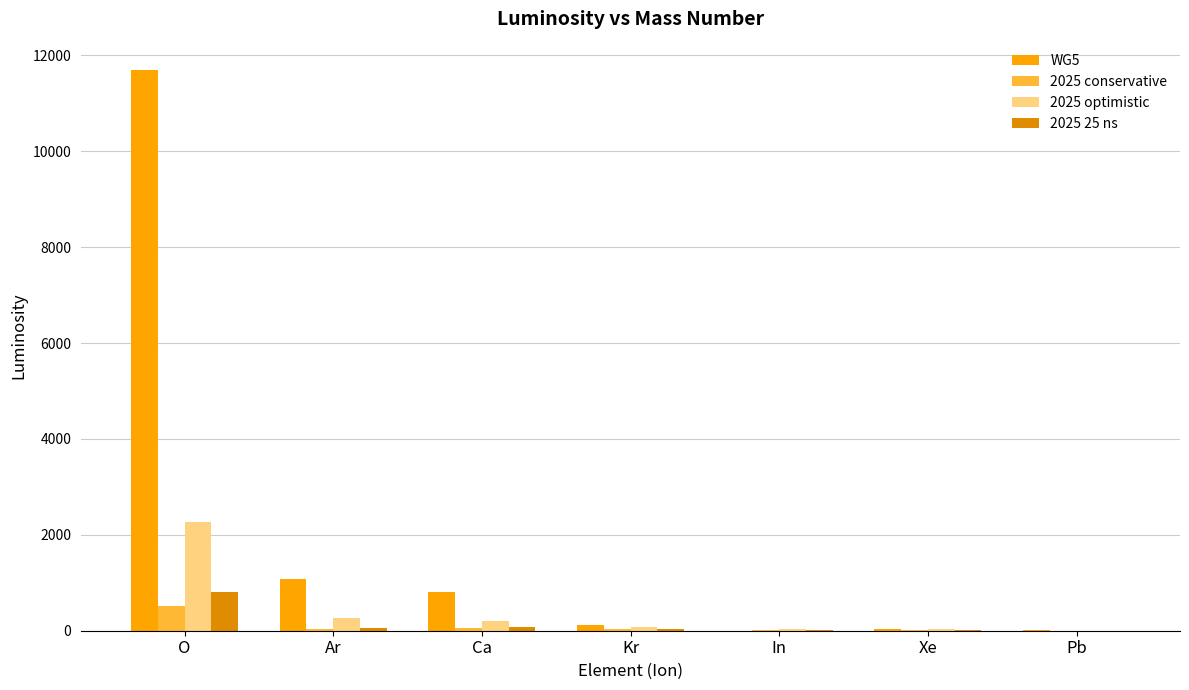

What is the total value across all series at Ar?

1436.3